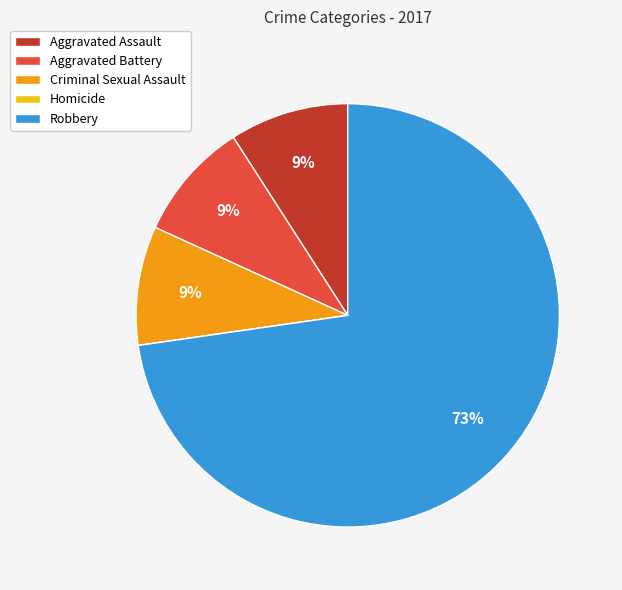

To the nearest percent, what percentage of the pie is Criminal Sexual Assault?

9%